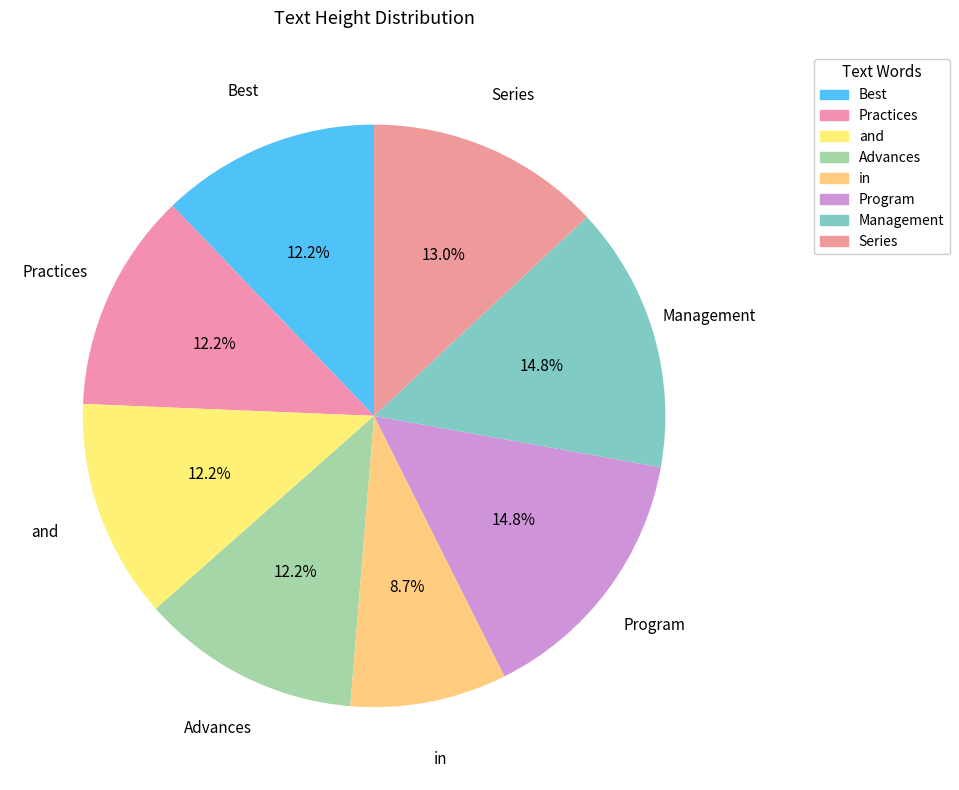

What portion of the pie excludes Advances?

87.8%